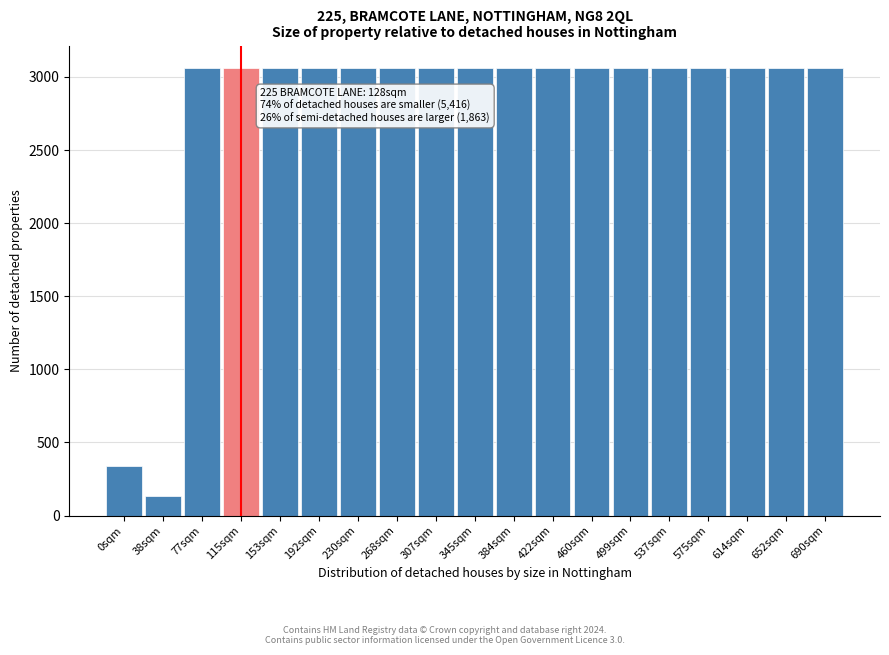

Reading left to right, transcribe all the data shown in this chart.

0sqm=336	38sqm=132	77sqm=3062	115sqm=3062	153sqm=3062	192sqm=3062	230sqm=3062	268sqm=3062	307sqm=3062	345sqm=3062	384sqm=3062	422sqm=3062	460sqm=3062	499sqm=3062	537sqm=3062	575sqm=3062	614sqm=3062	652sqm=3062	690sqm=3062